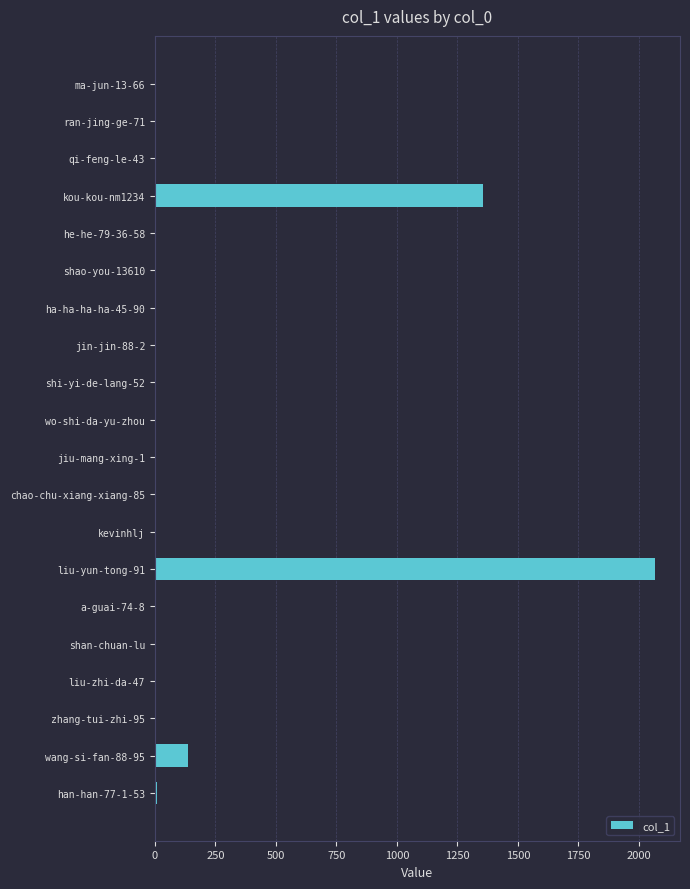

Which has a higher value, wang-si-fan-88-95 or shao-you-13610?

wang-si-fan-88-95